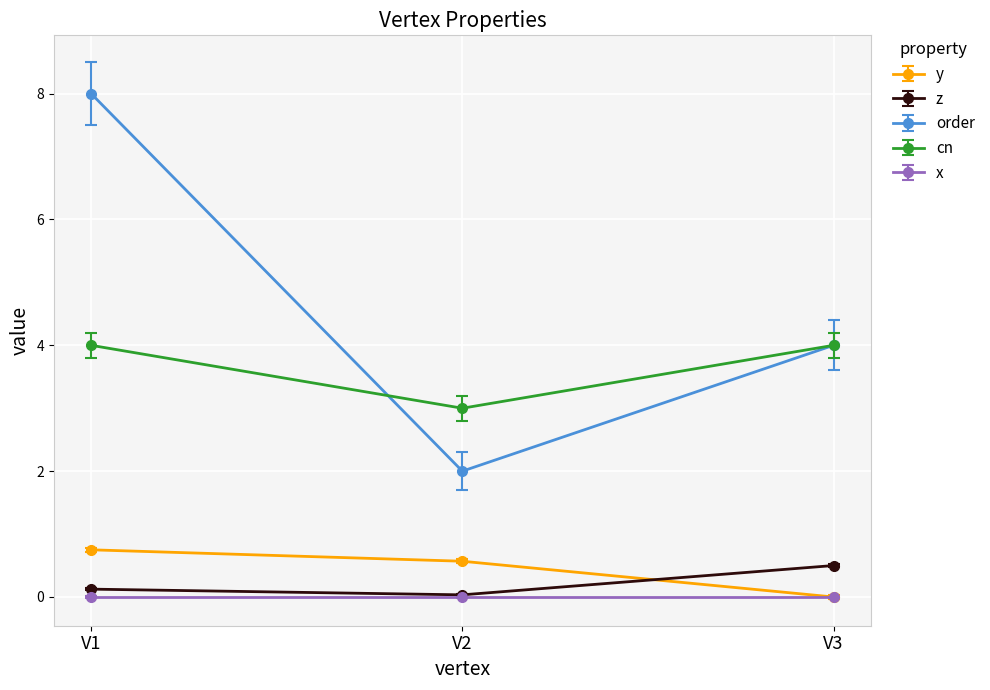

Is the value of cn at V1 greater than the value of y at V3?

Yes